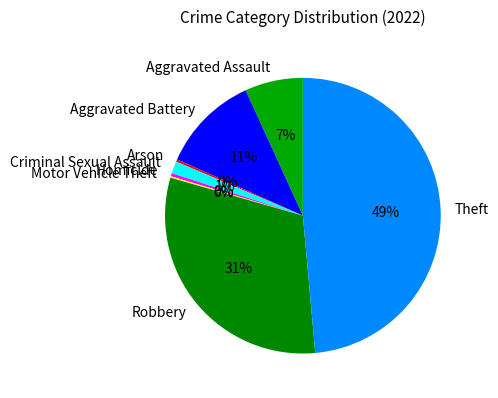

Do Criminal Sexual Assault and Robbery together represent more than half of the pie?

No